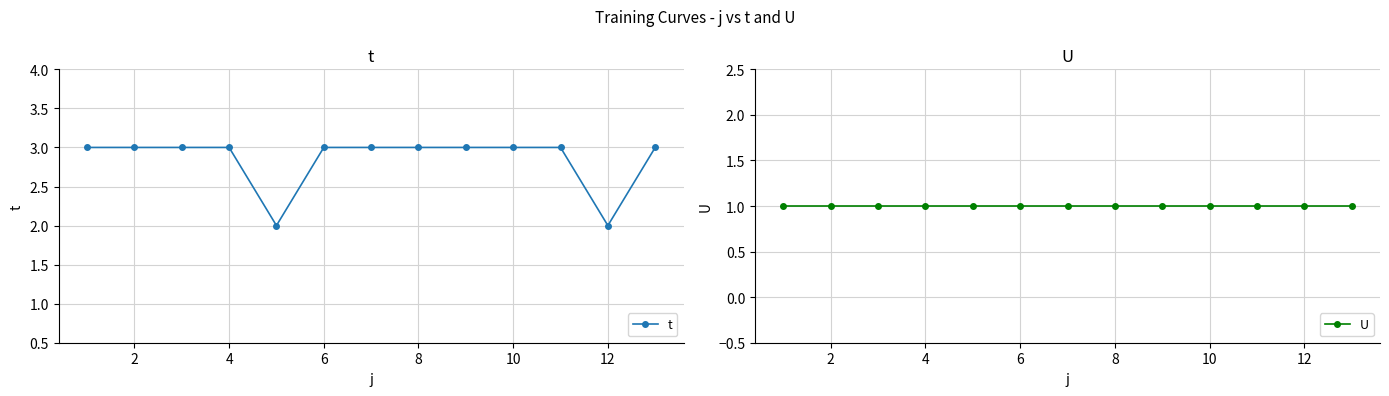

What is the maximum value for t?

3